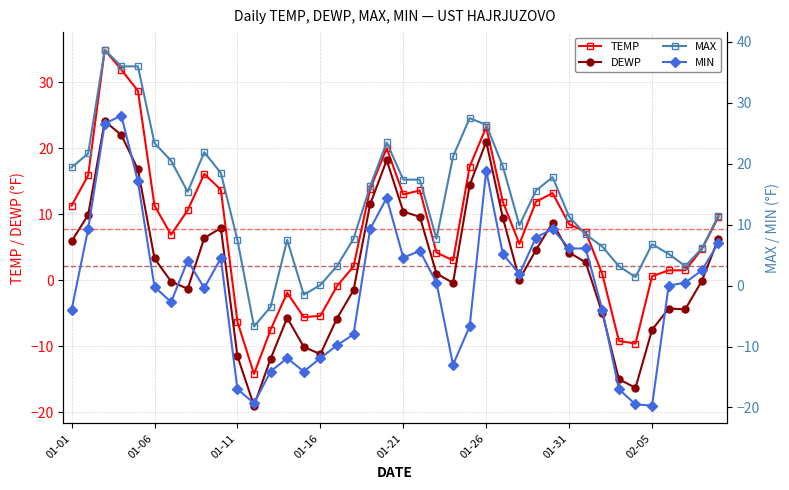

What is the sum of all MIN values?

-3.9